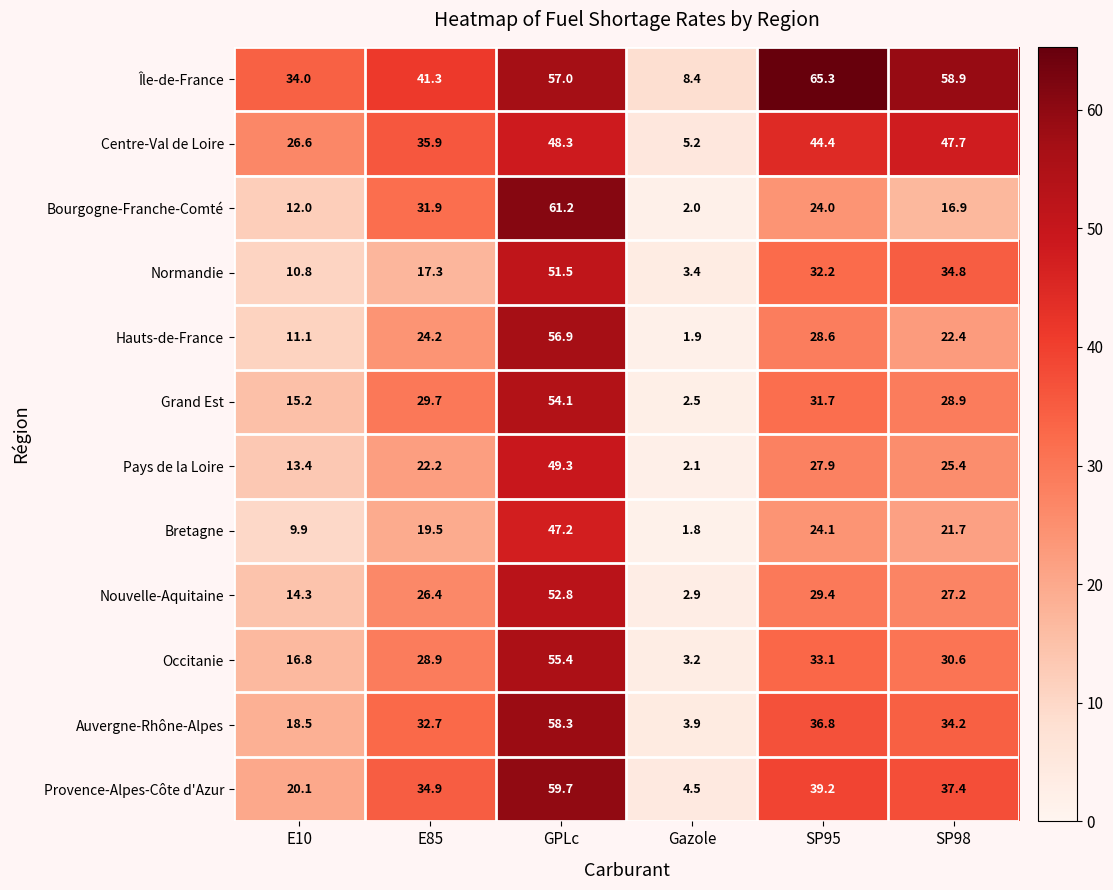

At which label does Nouvelle-Aquitaine first exceed 27?

GPLc